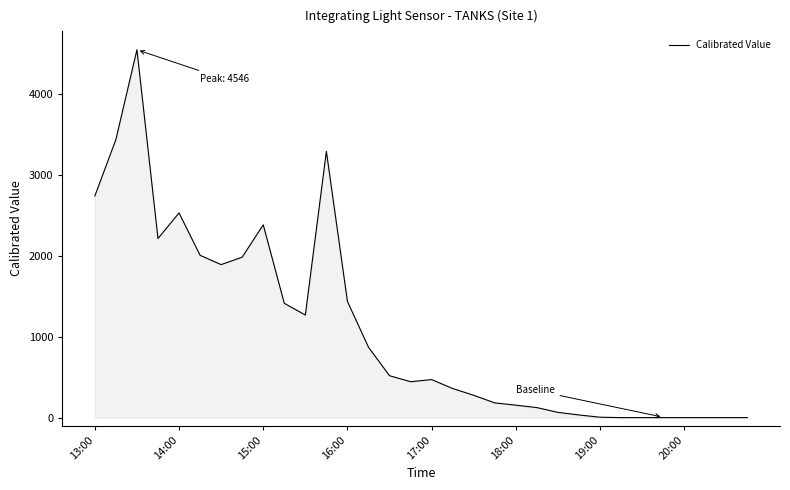

What is the maximum value shown in the chart?

4546